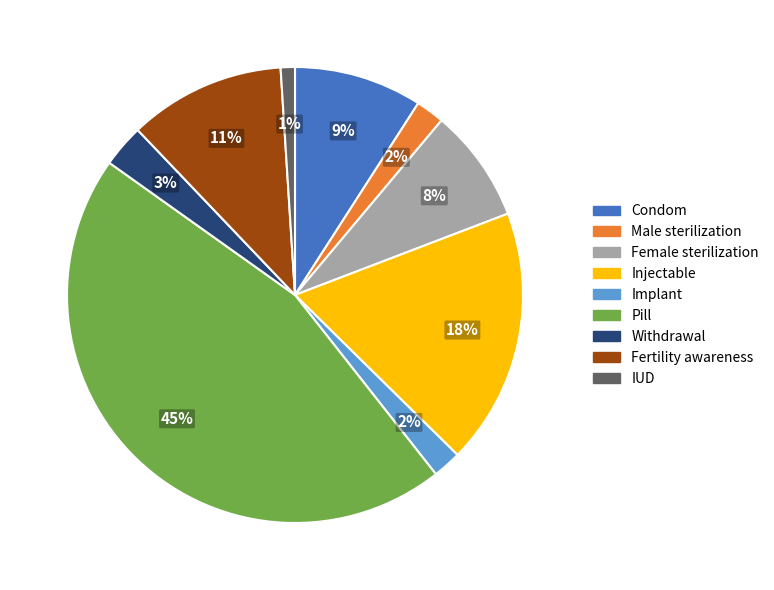

To the nearest percent, what is the difference between the largest and smallest slice percentages?

44%